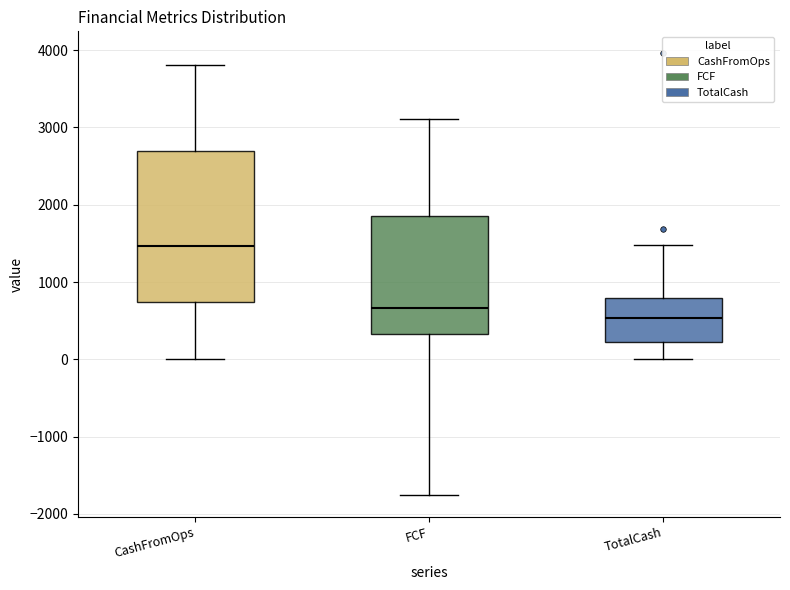

Which box's median line is the lowest?

TotalCash